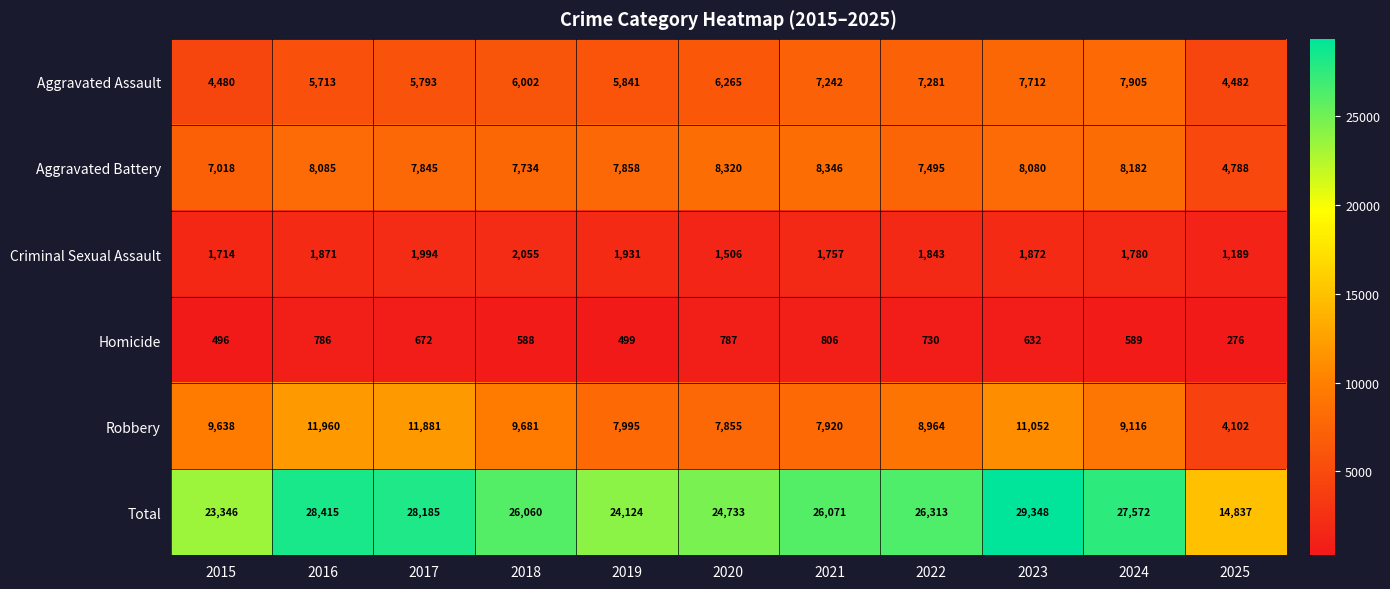

What is the difference between the maximum and minimum values in the Homicide series?

530